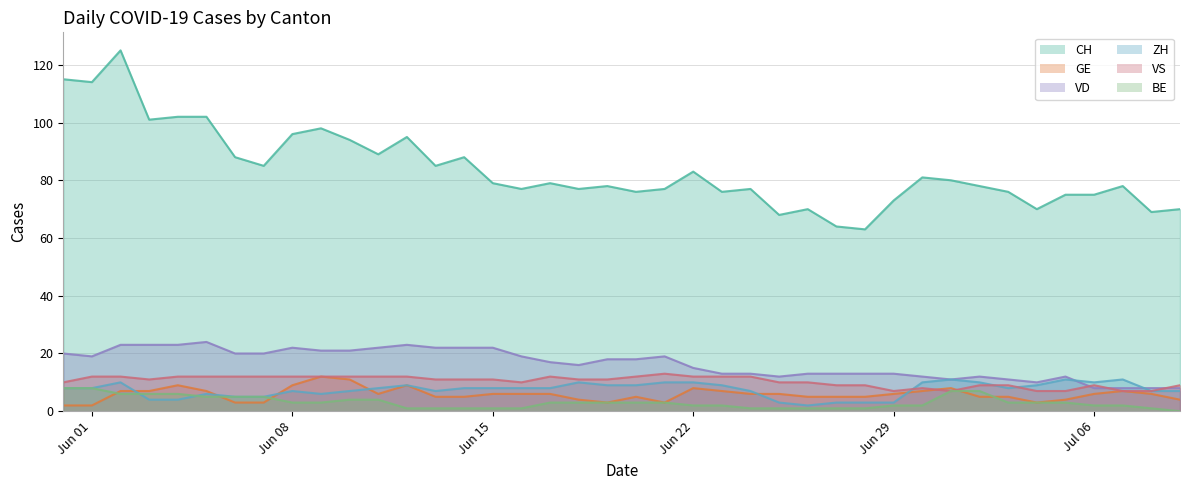

How many lines are shown in the chart?

6